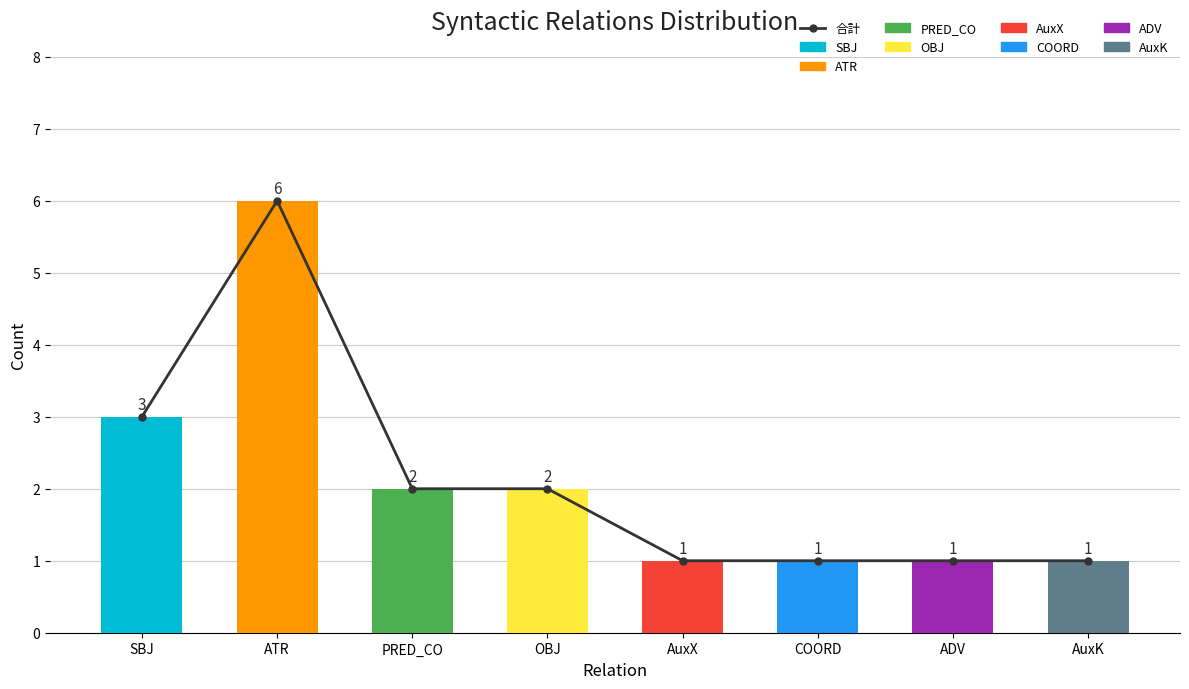

What position from the right is COORD?

3